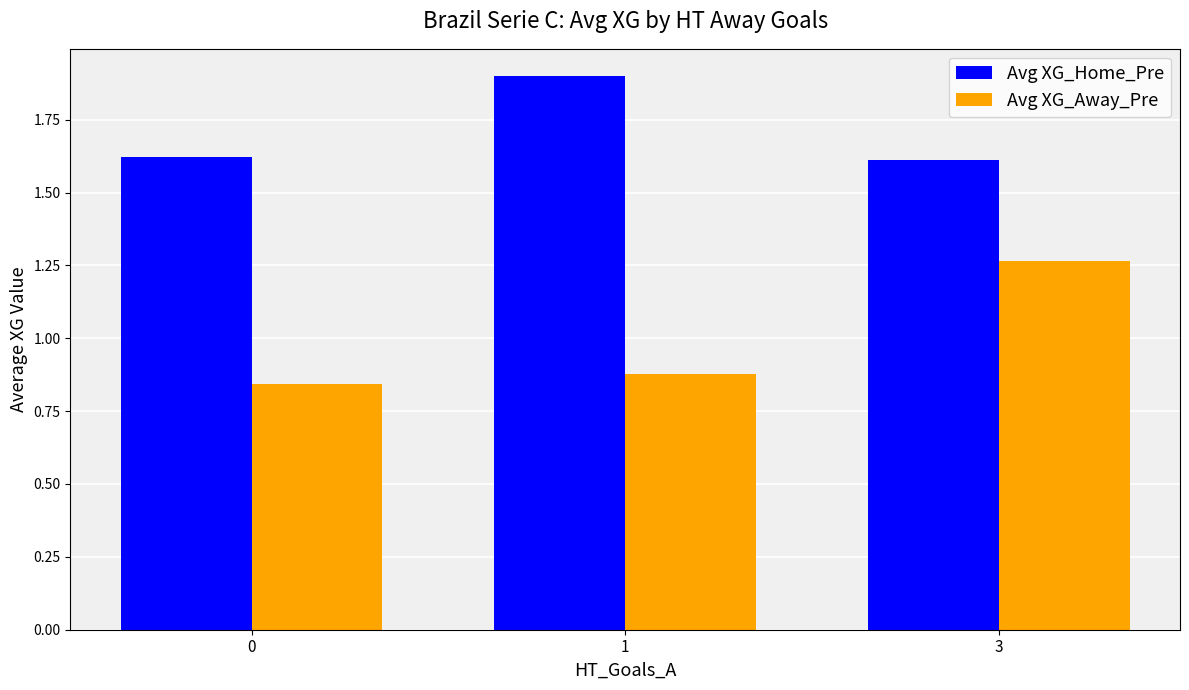

What is the maximum value shown in the chart?

1.9